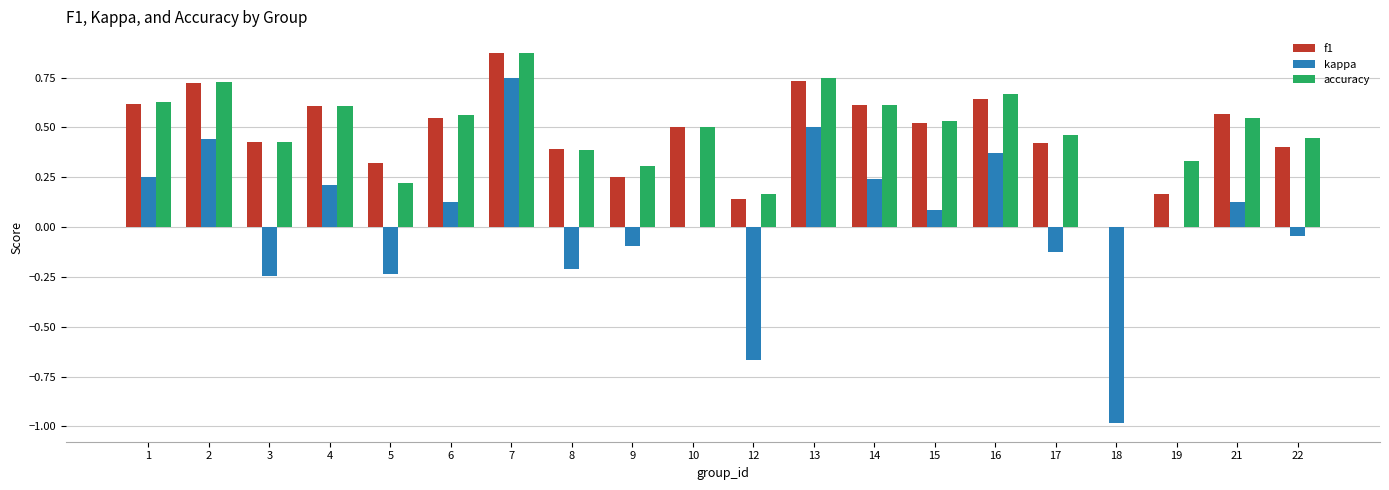

What is the sum of all f1 values?

9.5